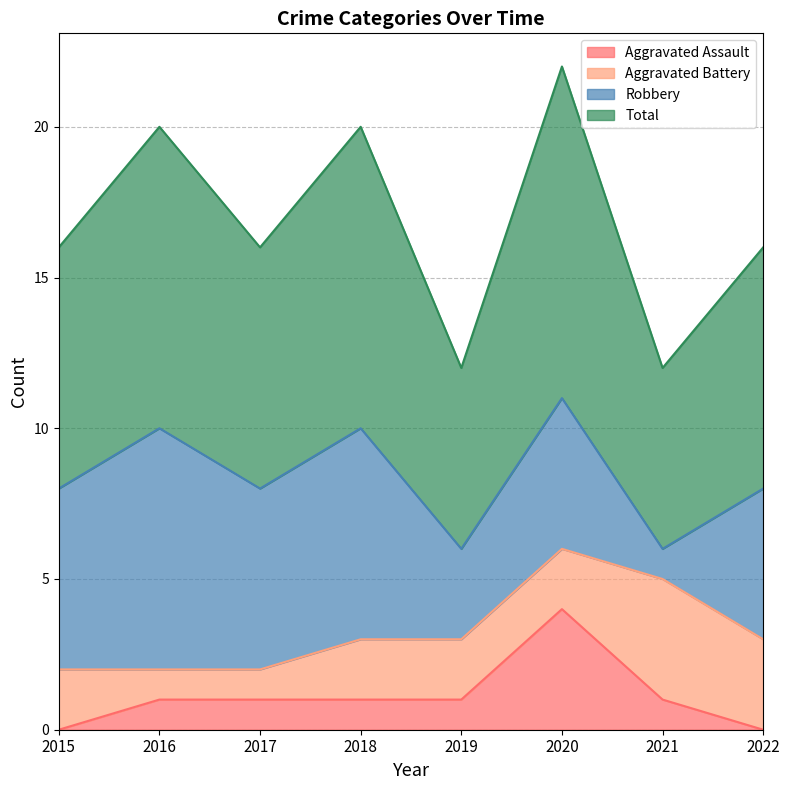

True or false: Total and Aggravated Assault cross at least once.

False